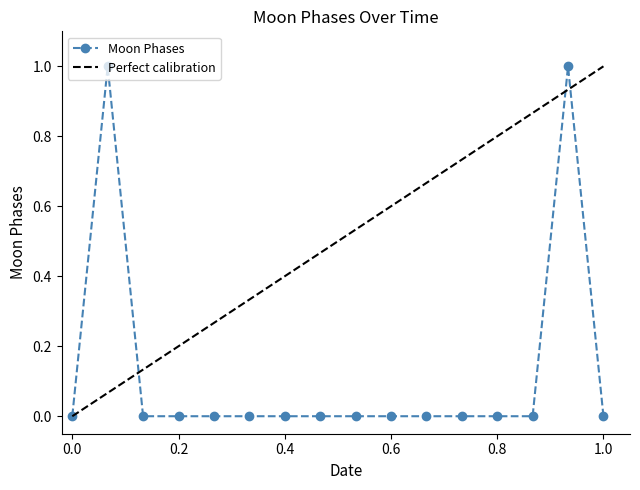

True or false: the data shows 0 at 2022-01-11.

True